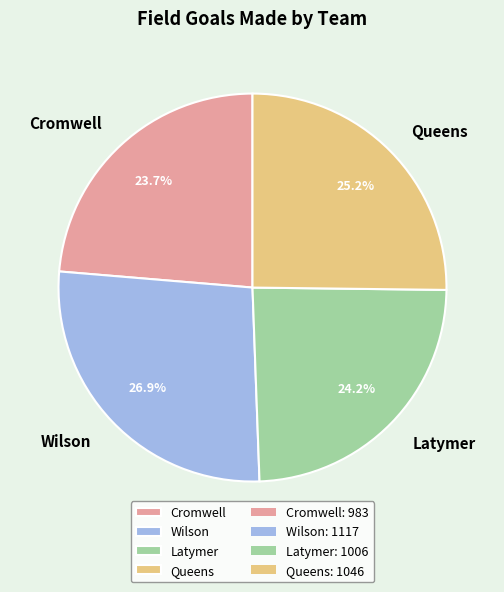

What is the largest slice in the pie chart?

Wilson